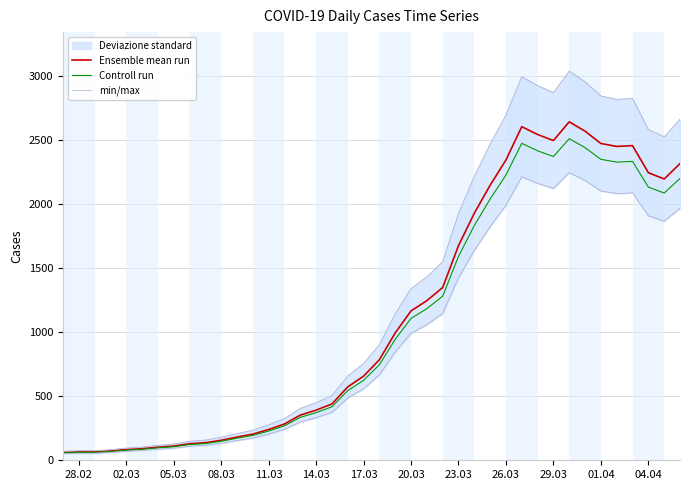

What is the difference between the second highest and second lowest values in the min/max series?

2156.4